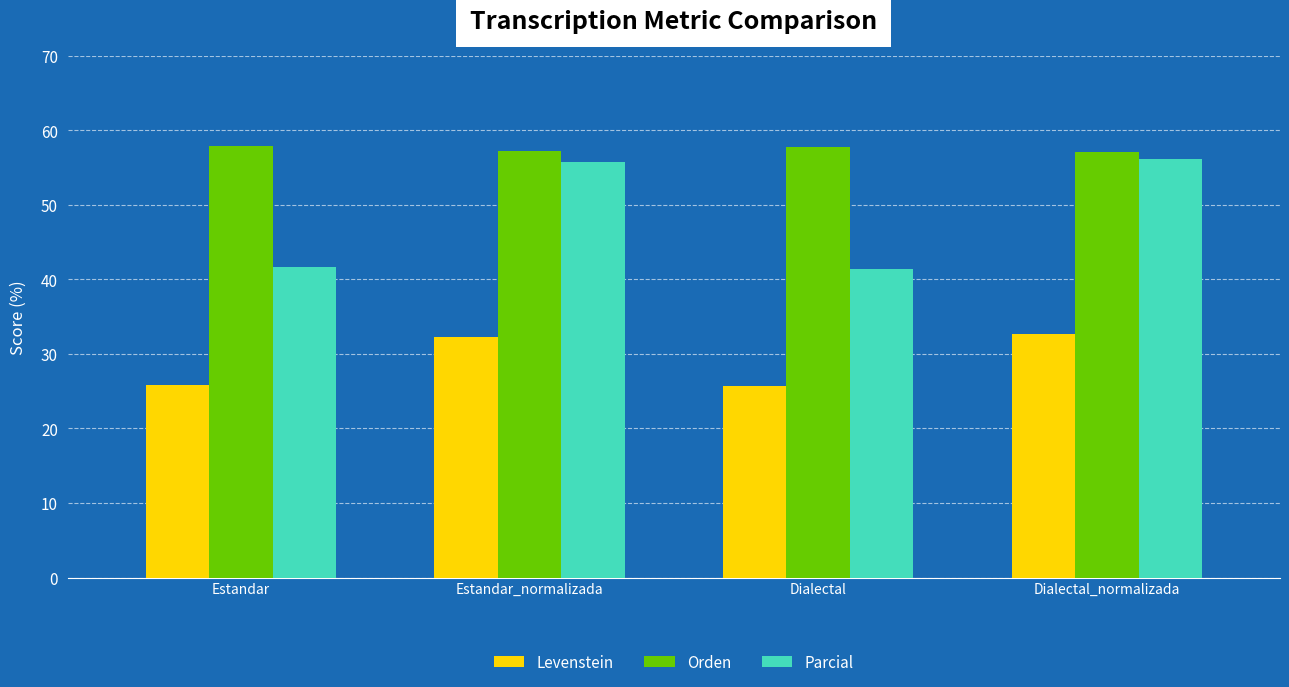

The Levenstein series shows 6.6 at Dialectal_normalizada. True or false?

False